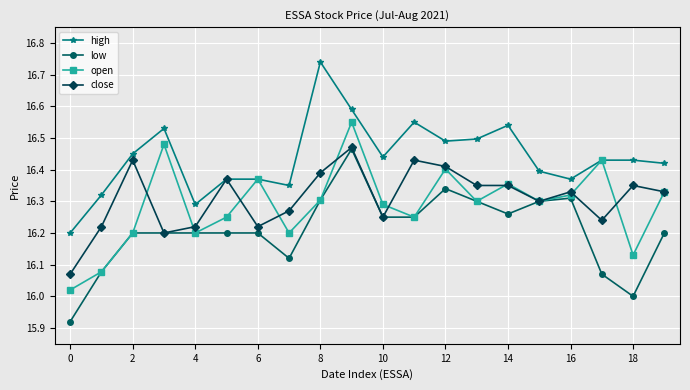

True or false: close has more than 0 points higher than both neighbors.

True